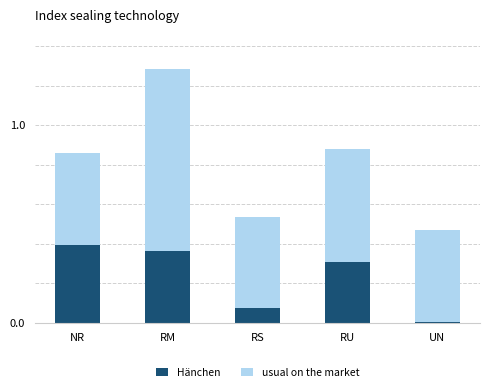

What is the difference between the Hänchen values at RS and NR?

0.3